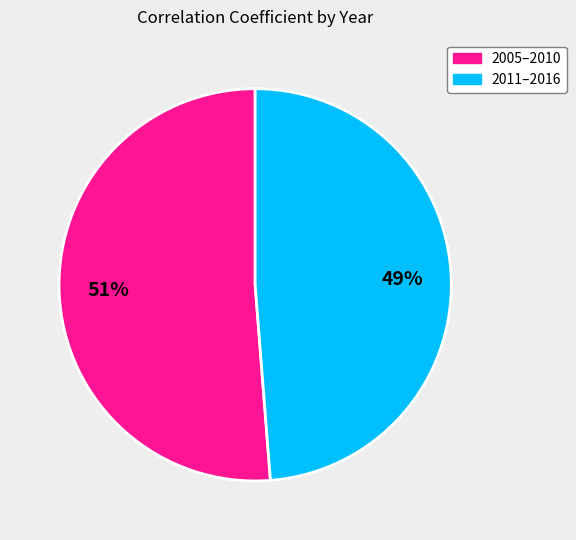

Is there any slice that represents more than half of the pie?

Yes